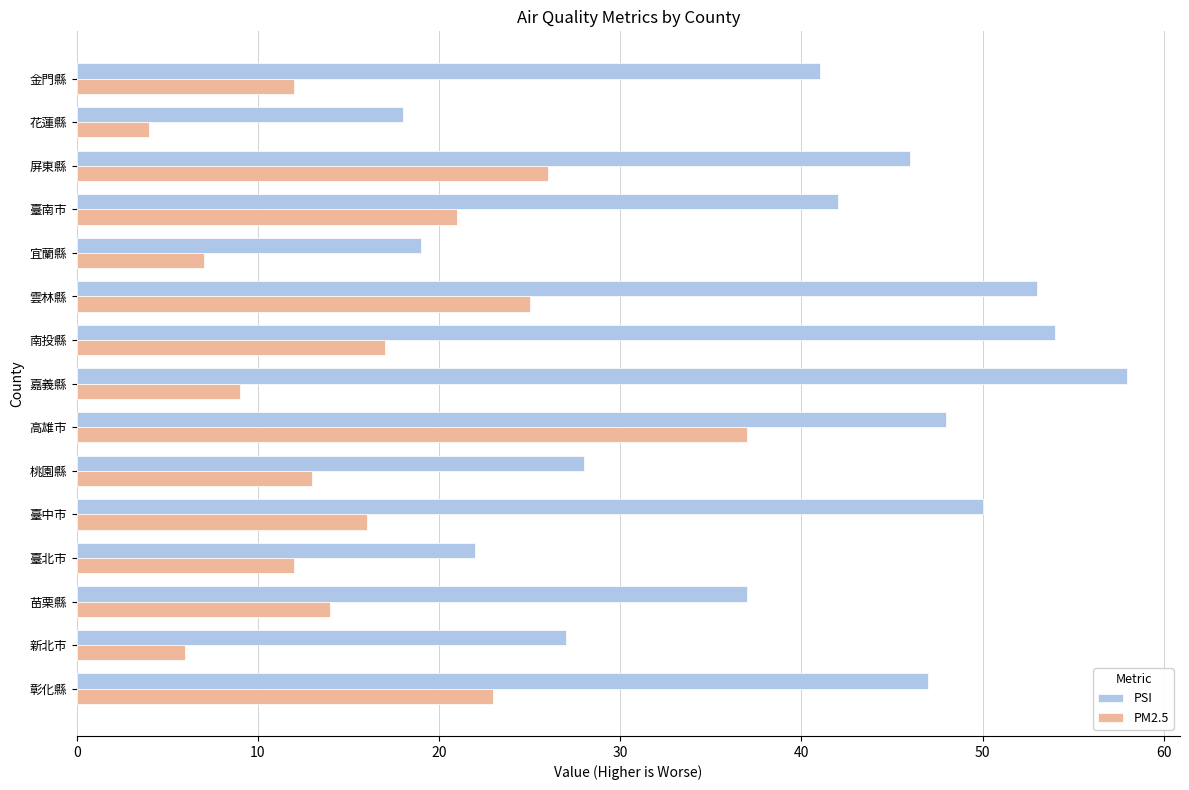

Is it true that PM2.5 equals 21 at 臺南市?

True